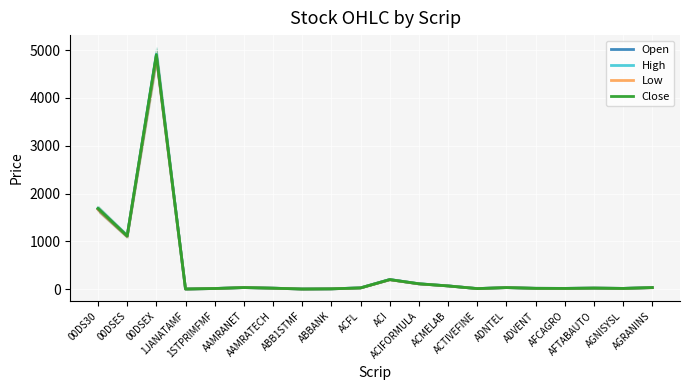

True or false: Low has more than 0 points higher than both neighbors.

True